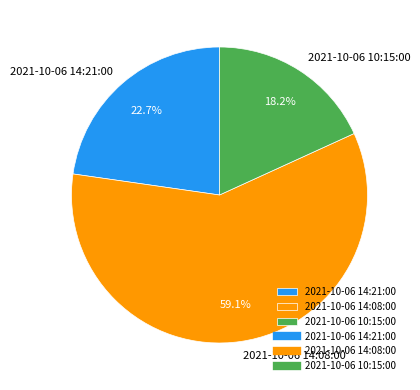

What portion of the pie excludes 2021-10-06 14:08:00?

40.9%